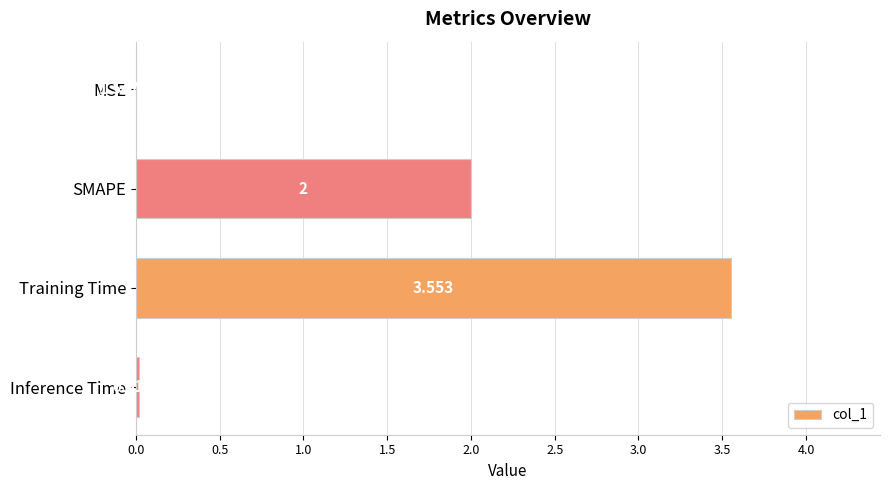

Where is the data nearest to the value 1?

Inference Time